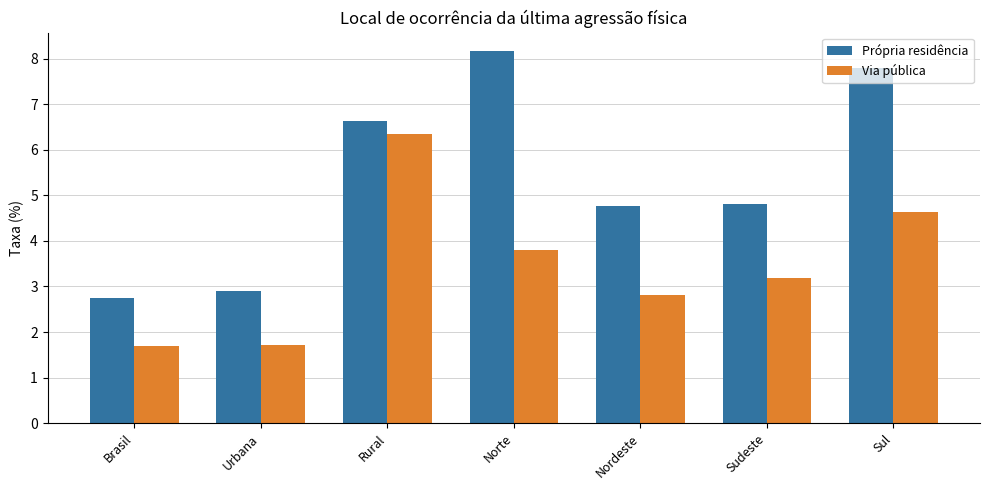

What is the approximate value of Própria residência at Sul?

7.8